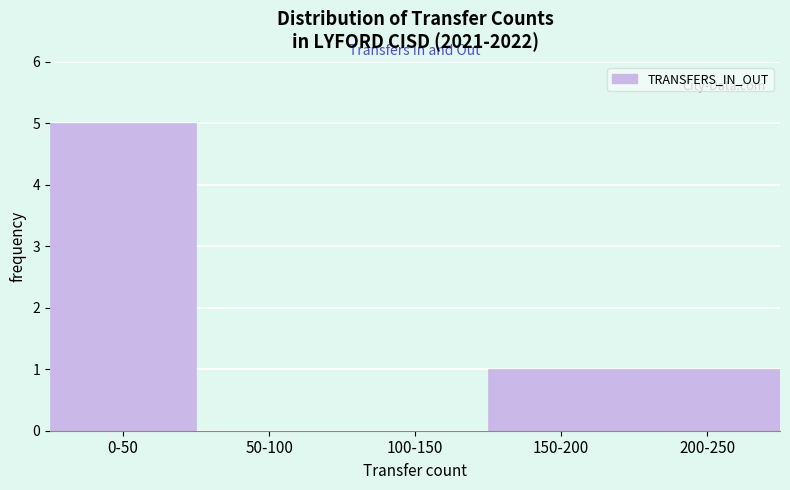

Reading left to right, list all the values displayed in this chart.

0-50=5	50-100=0	100-150=0	150-200=1	200-250=1